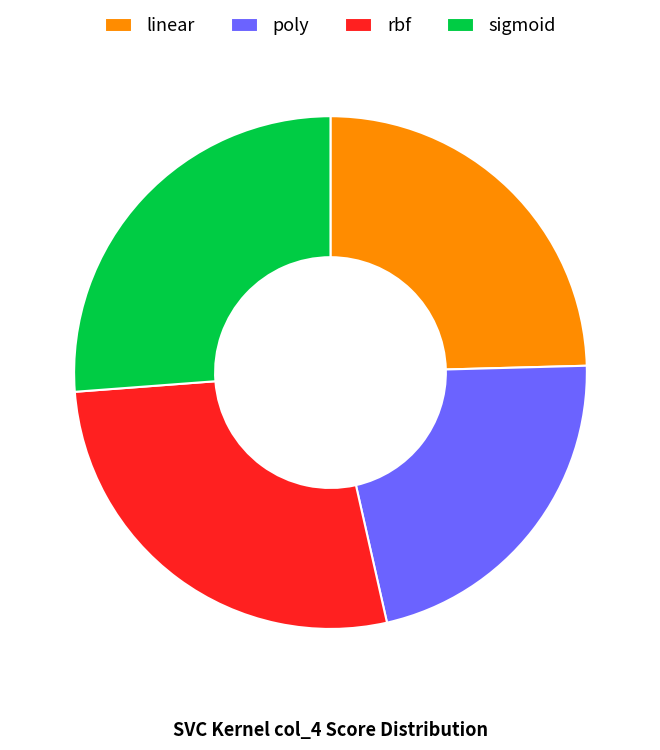

Rank the categories by value from highest to lowest.

rbf, sigmoid, linear, poly